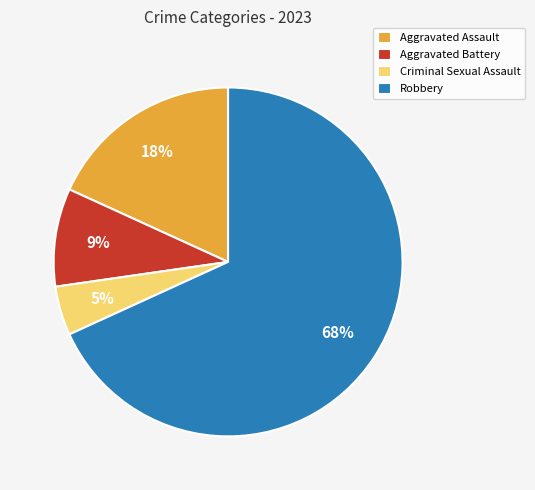

Which has a higher value, Aggravated Battery or Criminal Sexual Assault?

Aggravated Battery